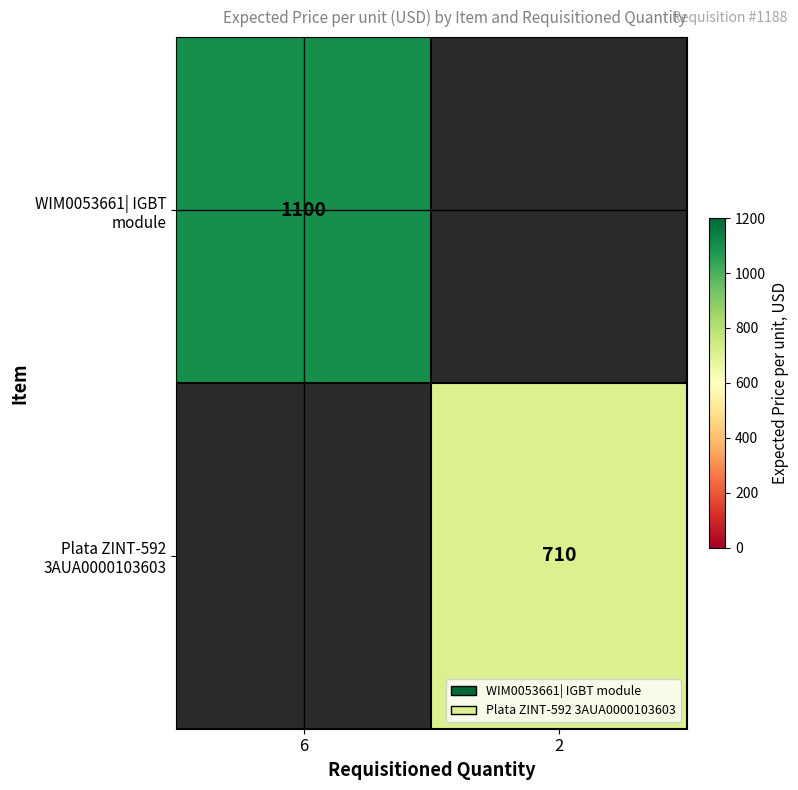

What is the difference between the highest and lowest values at 6?

1100